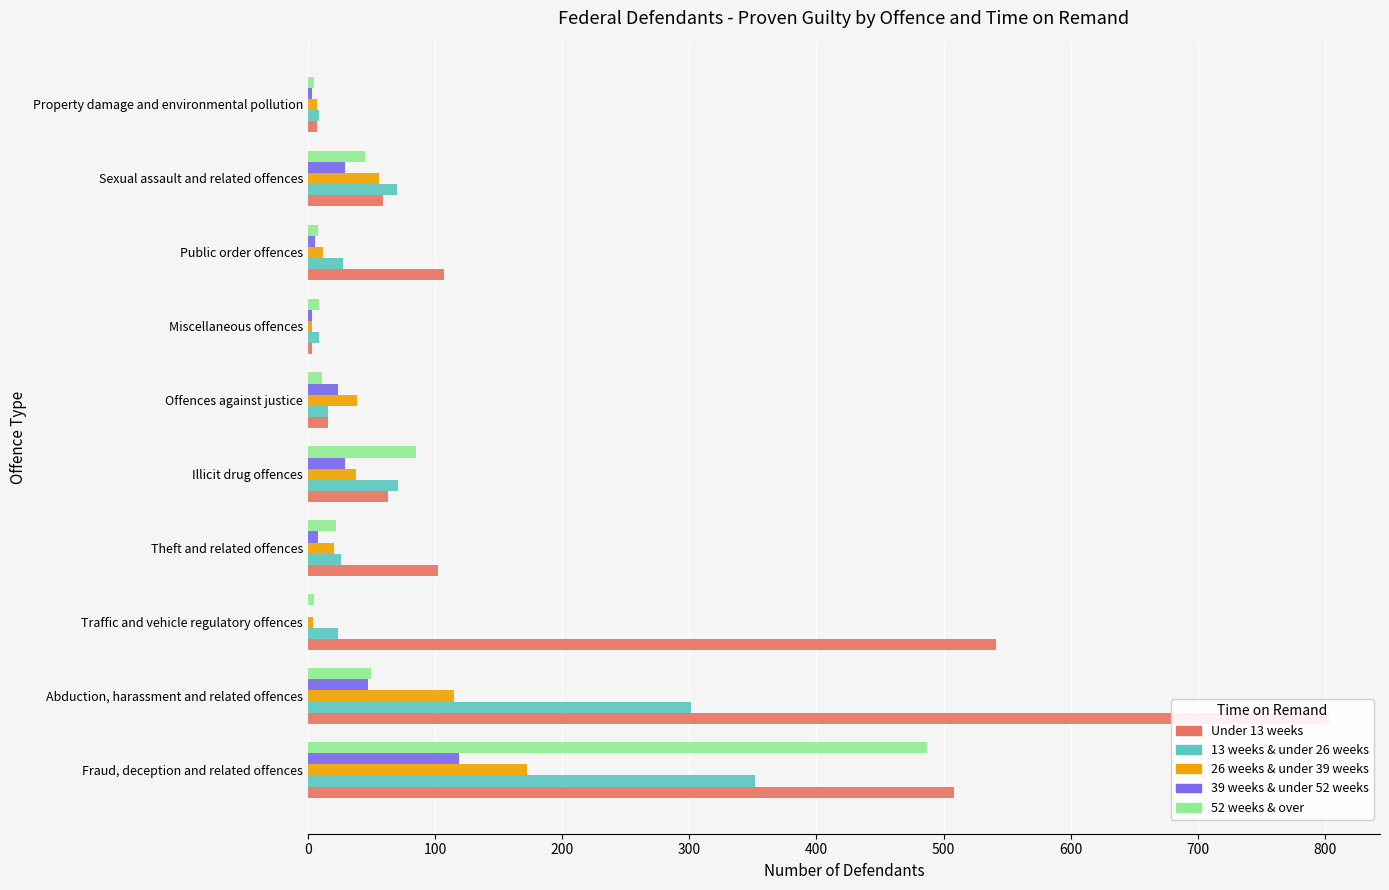

How many data points in 13 weeks & under 26 weeks are less than 28?

5